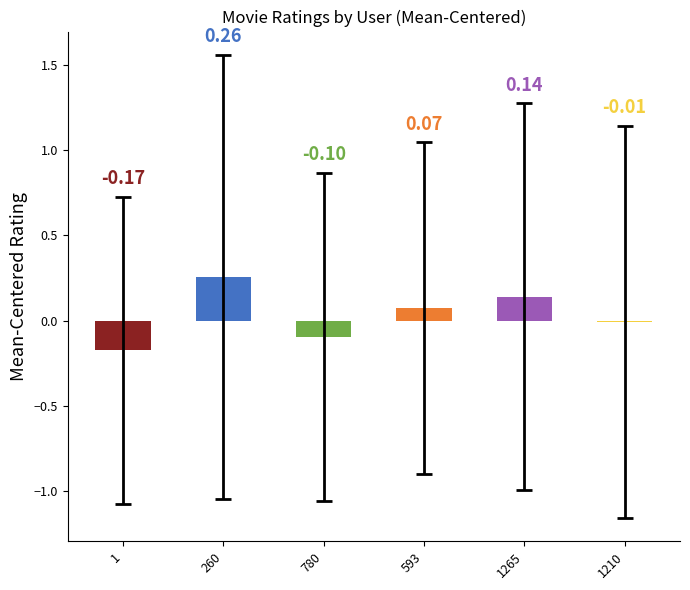

How many positive values are there?

3